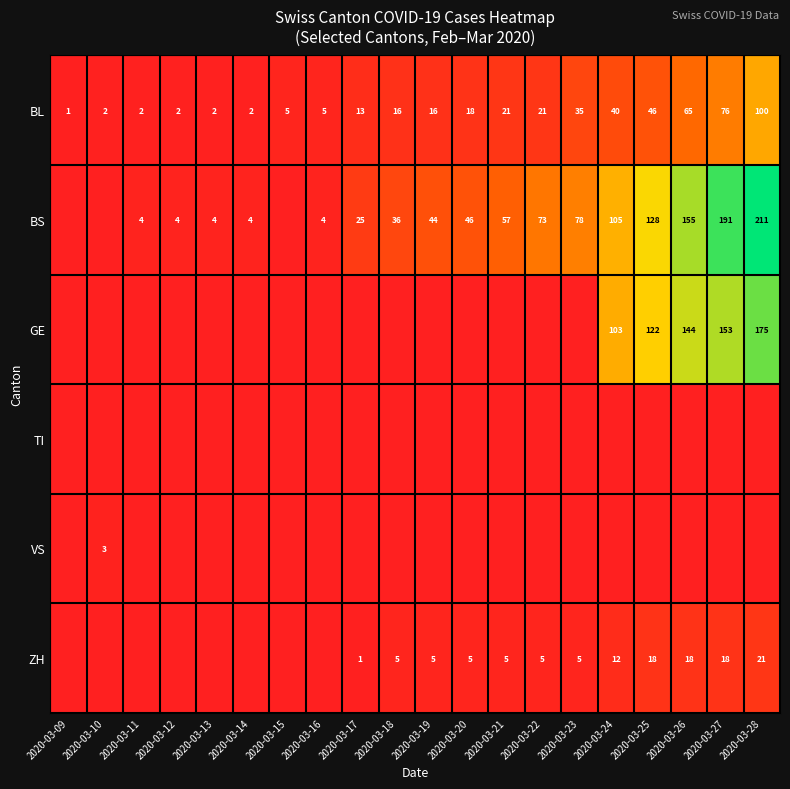

The value of BL at 2020-03-11 is 3. True or false?

False